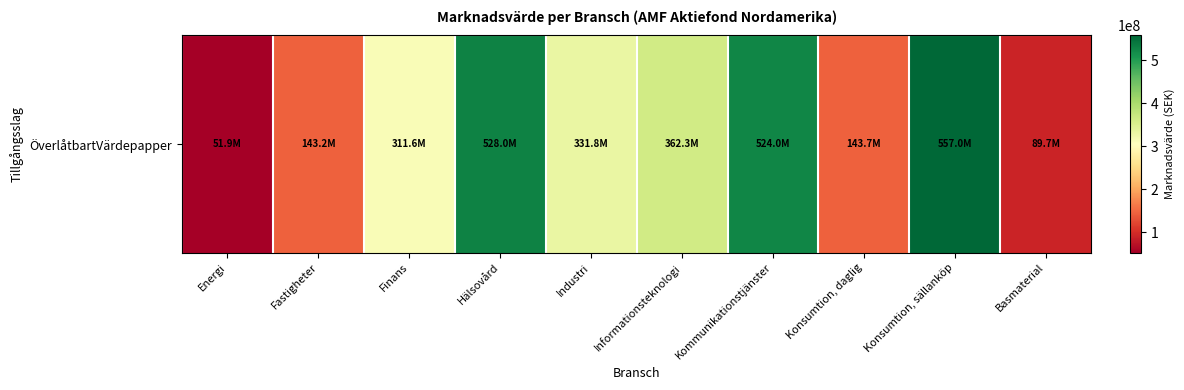

What is the approximate value at Informationsteknologi?

362261255.0